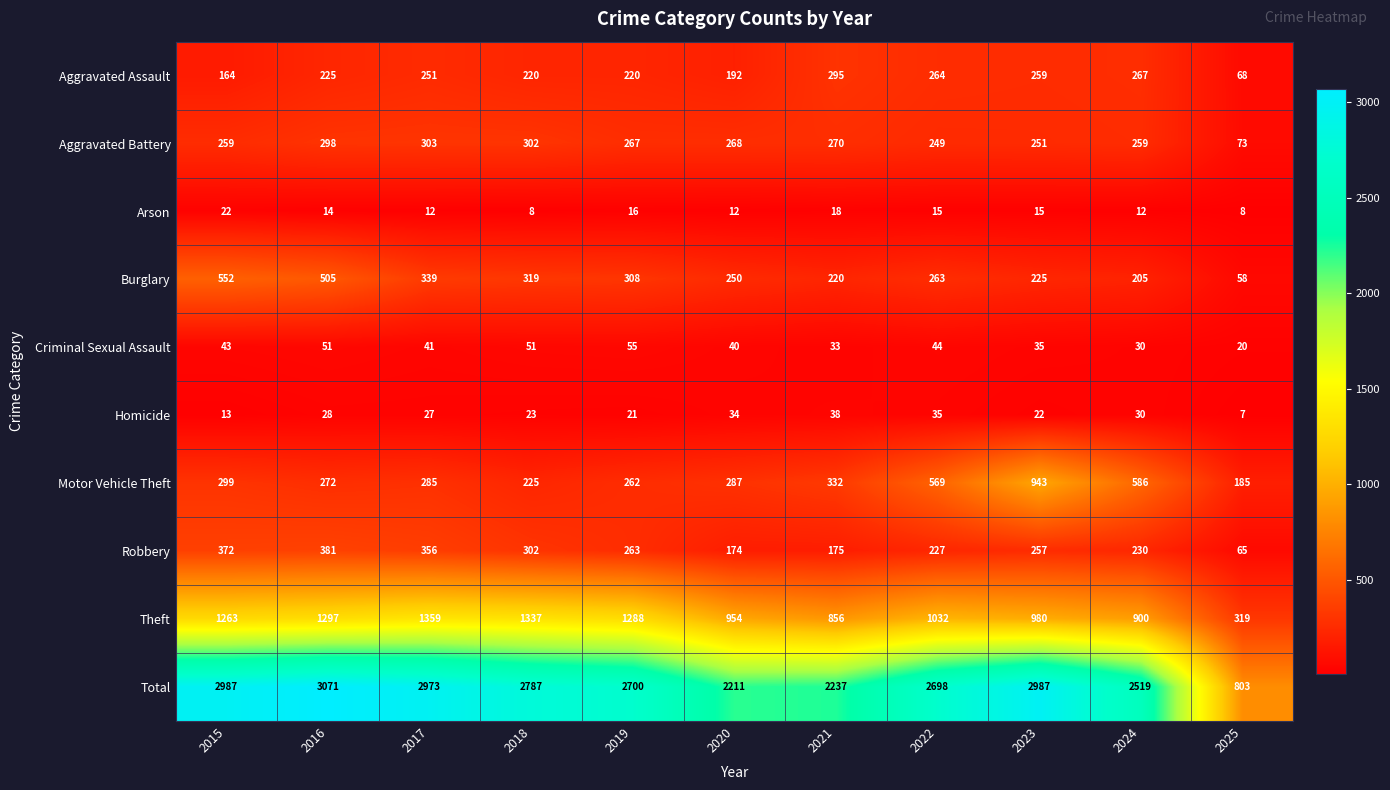

Which series has the widest spread of values?

Total